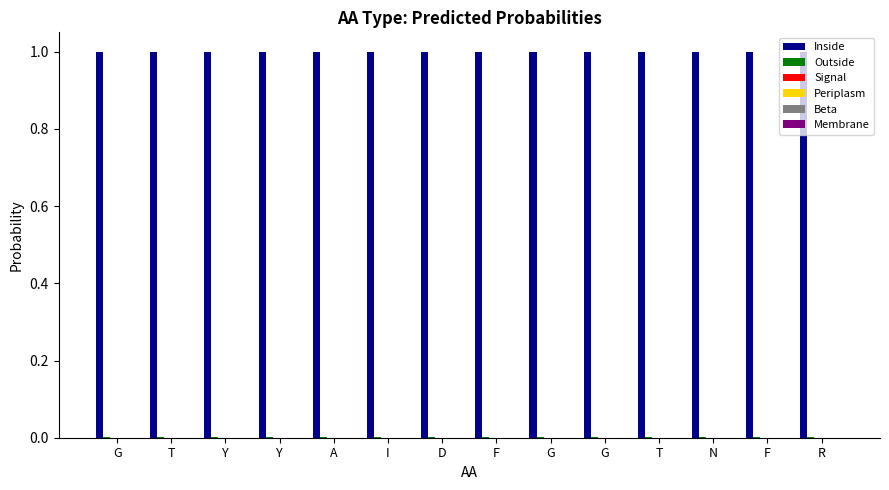

Count the number of data series in this chart.

4